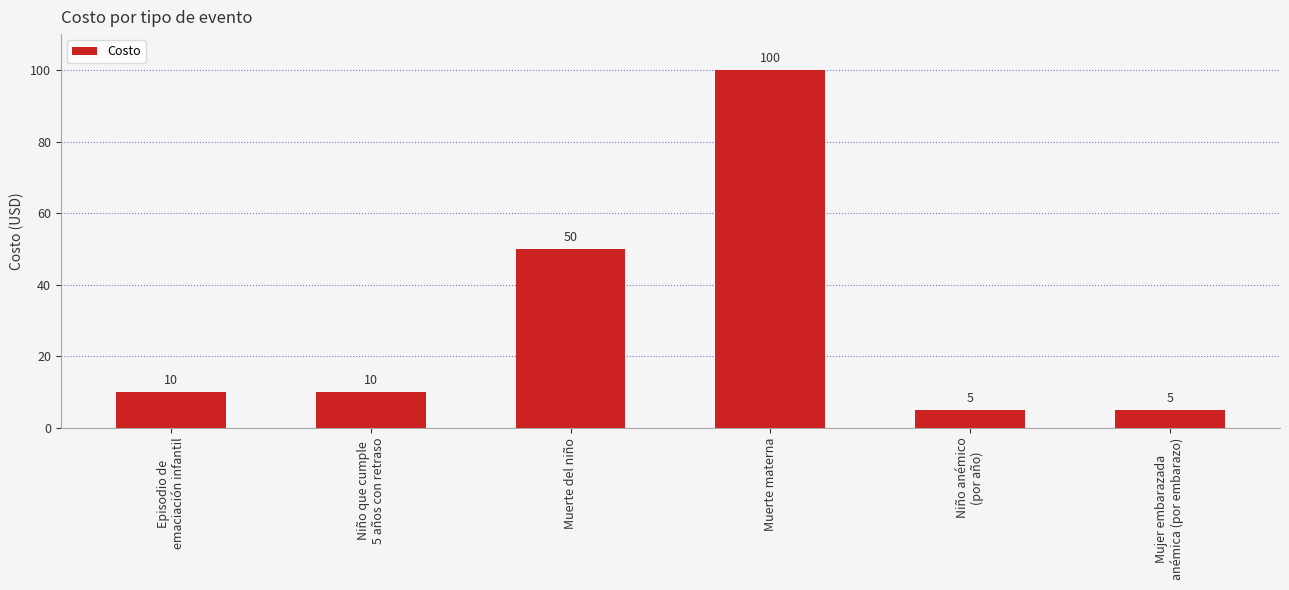

Reading left to right, extract all data points from this chart.

Episodio de
emaciación infantil=10	Niño que cumple
5 años con retraso=10	Muerte del niño=50	Muerte materna=100	Niño anémico
(por año)=5	Mujer embarazada
anémica (por embarazo)=5